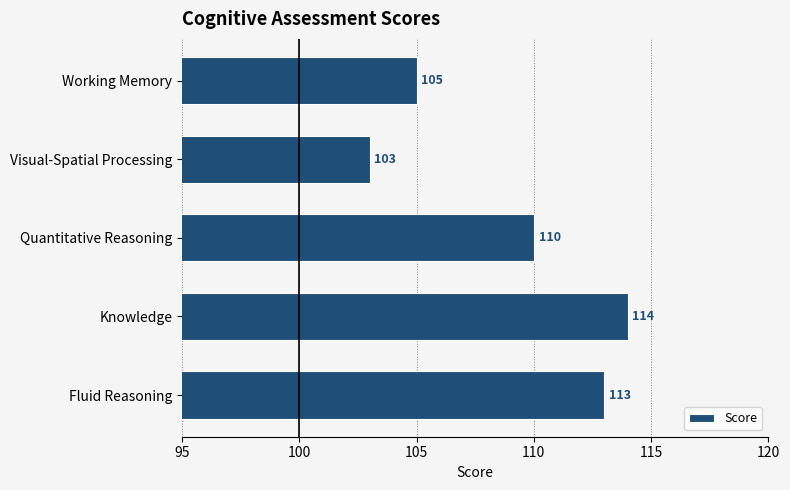

The chart shows a value of 105 at Working Memory. True or false?

True